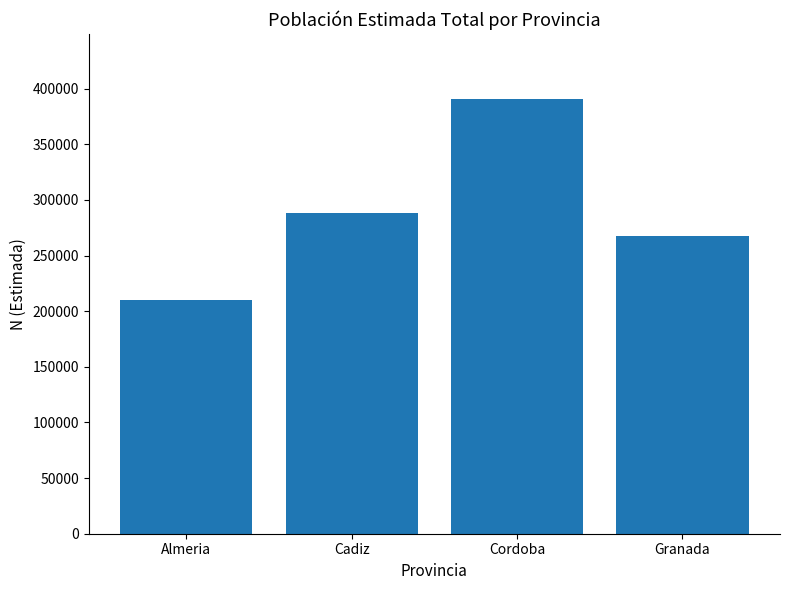

List the labels in order of value, smallest first.

Almeria, Granada, Cadiz, Cordoba